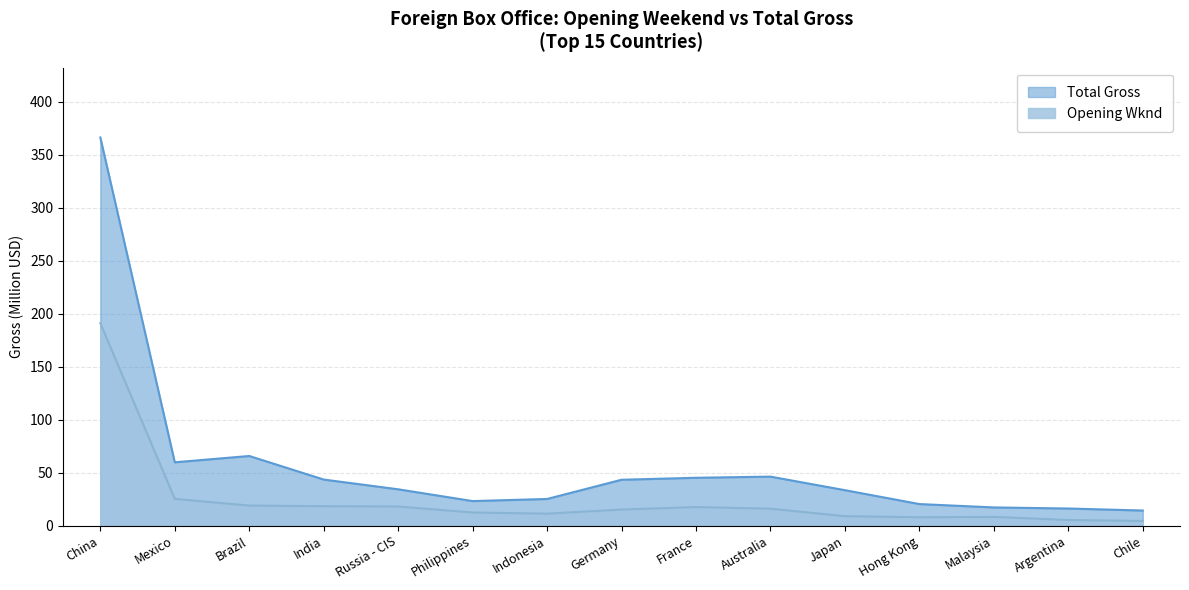

What is the difference between the highest and lowest values at Hong Kong?

12.4